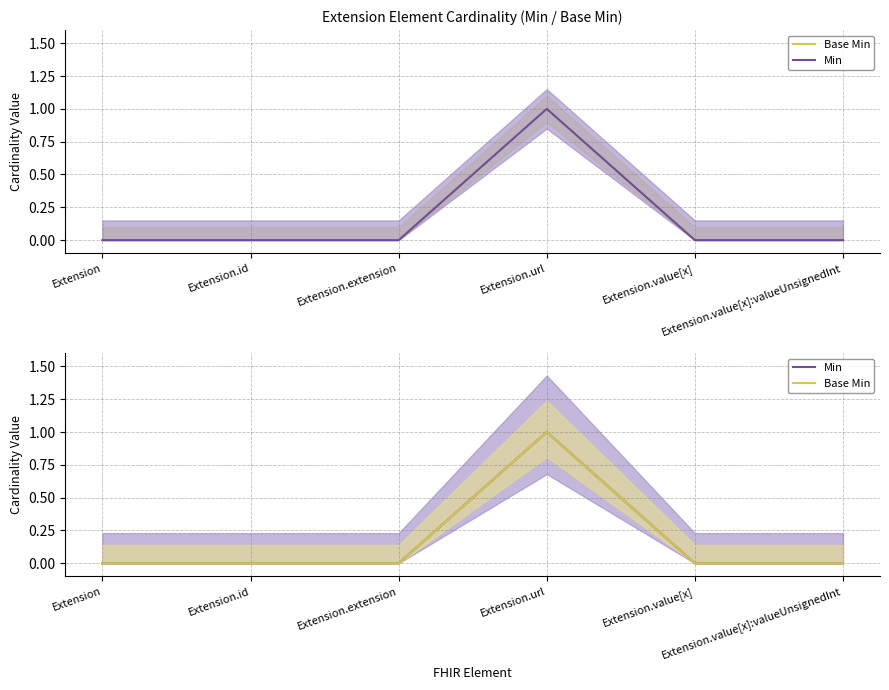

How many Base Min values are between 0 and 1?

6